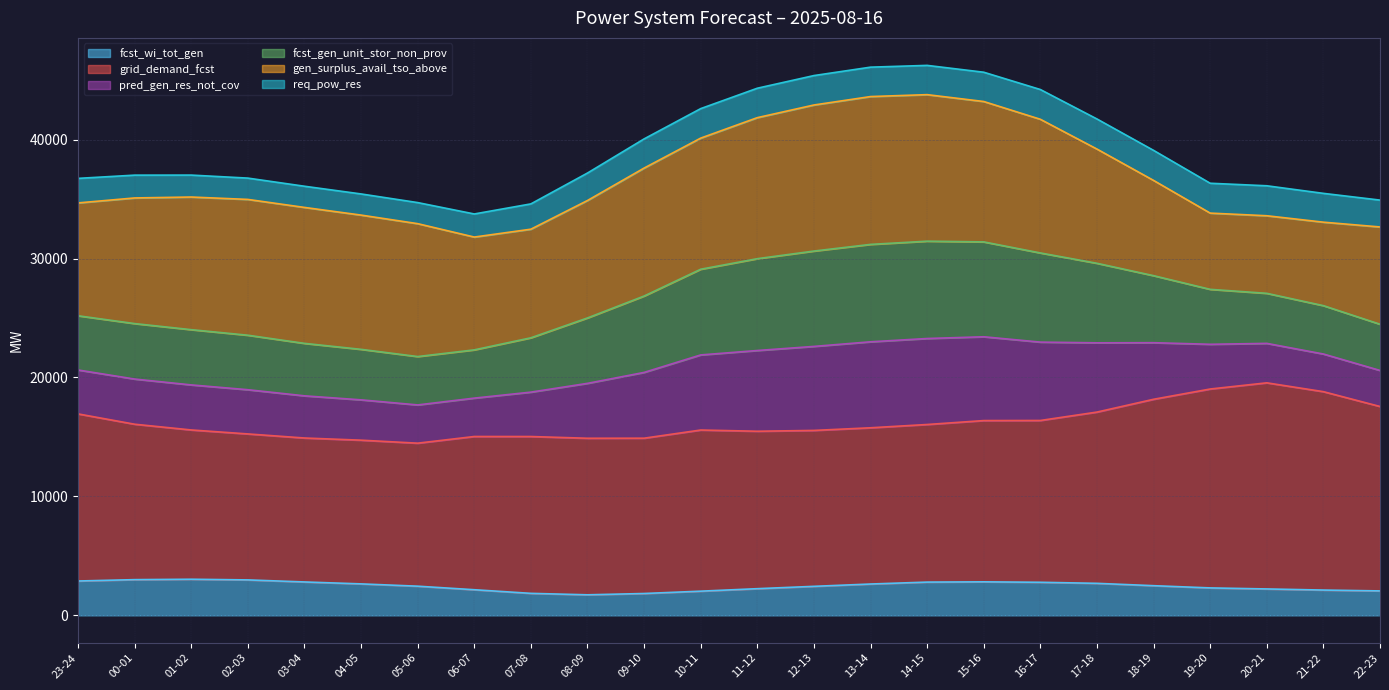

What is the total value across all series at 21-22?

35478